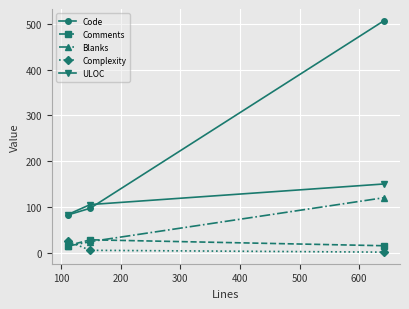

Which series has the largest total across all categories?

Code